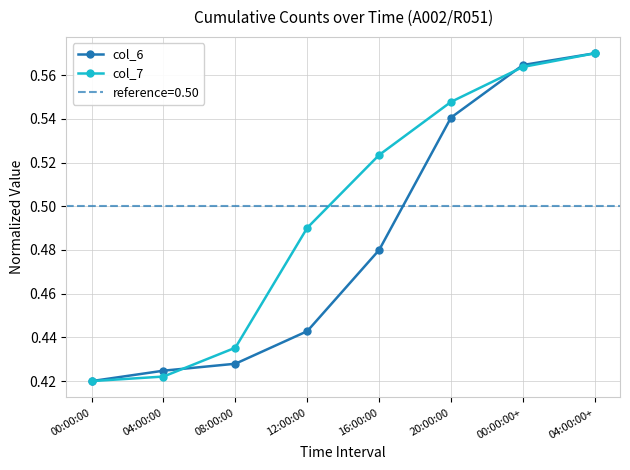

What is the lowest value of the col_6 series?

0.4